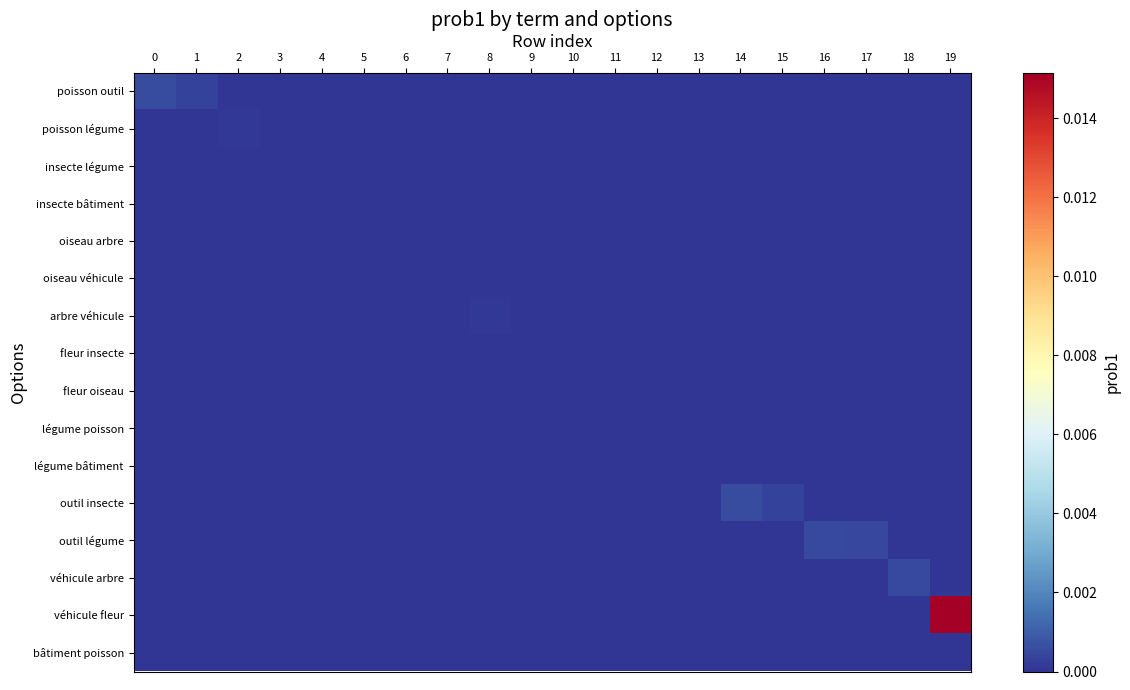

At which category does the chart reach its peak across all series?

19